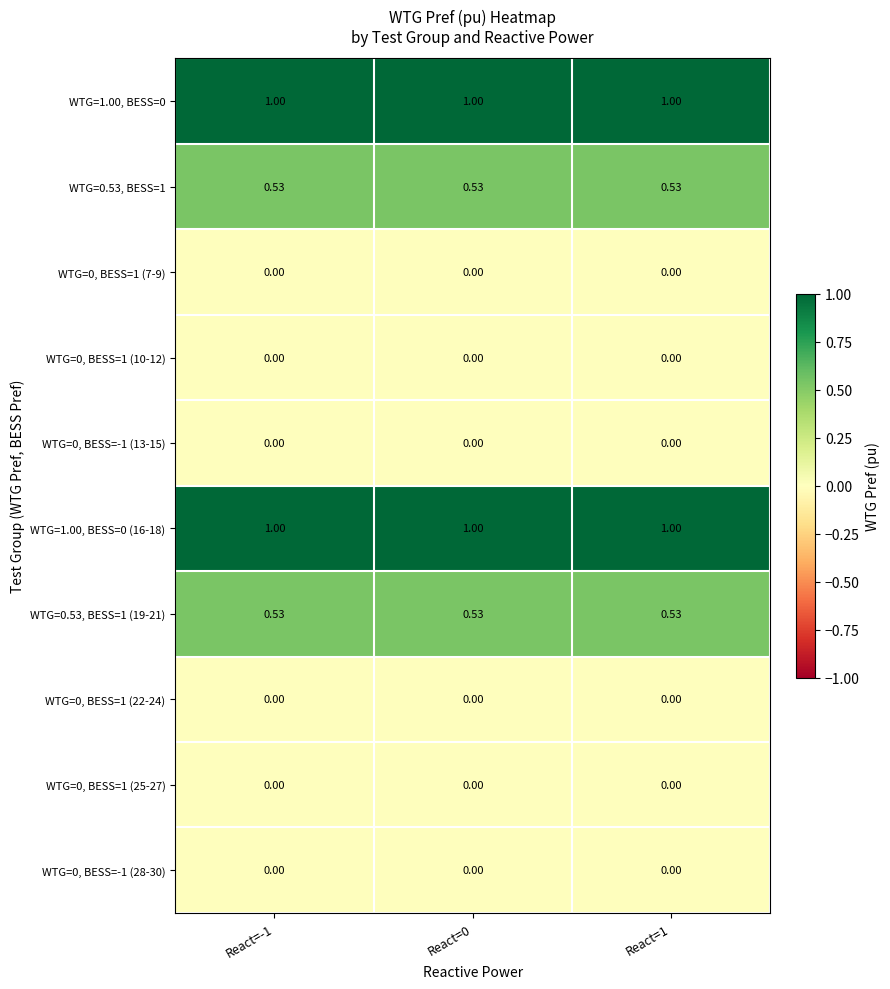

How many categories are shown in the chart?

3